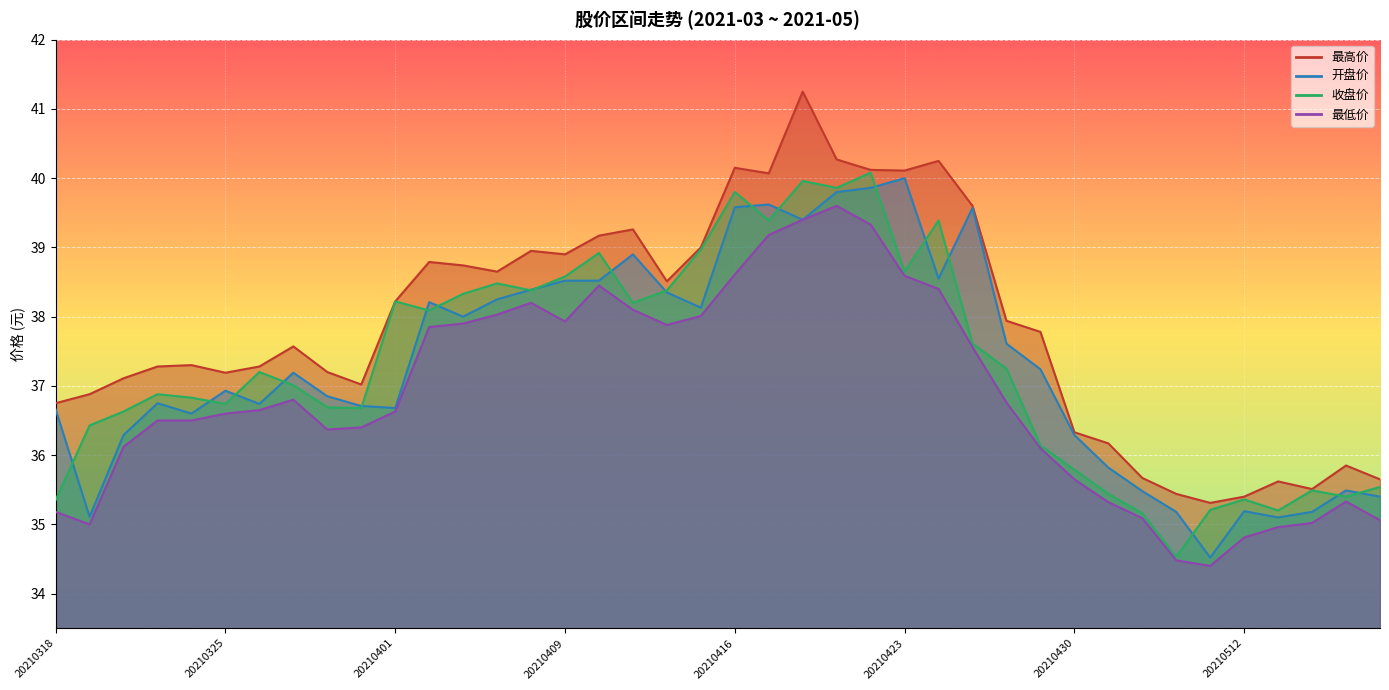

Rank the categories by 最高价 value from highest to lowest.

20210420, 20210421, 20210426, 20210416, 20210422, 20210423, 20210419, 20210427, 20210413, 20210412, 20210415, 20210408, 20210409, 20210402, 20210406, 20210407, 20210414, 20210401, 20210428, 20210429, 20210329, 20210324, 20210323, 20210326, 20210330, 20210325, 20210322, 20210331, 20210319, 20210318, 20210430, 20210506, 20210517, 20210507, 20210518, 20210513, 20210514, 20210510, 20210512, 20210511